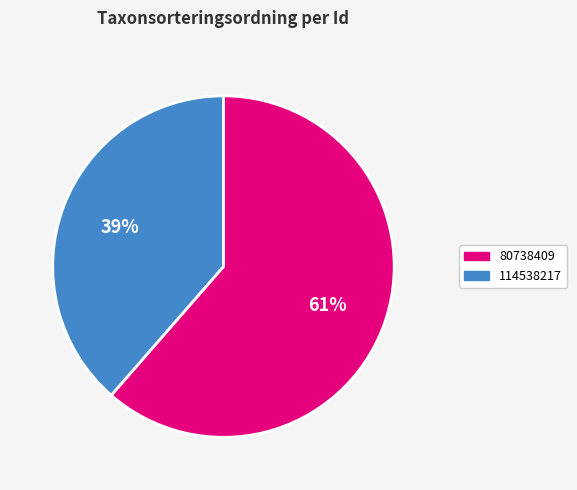

Do 114538217 and 80738409 together represent more than half of the pie?

Yes